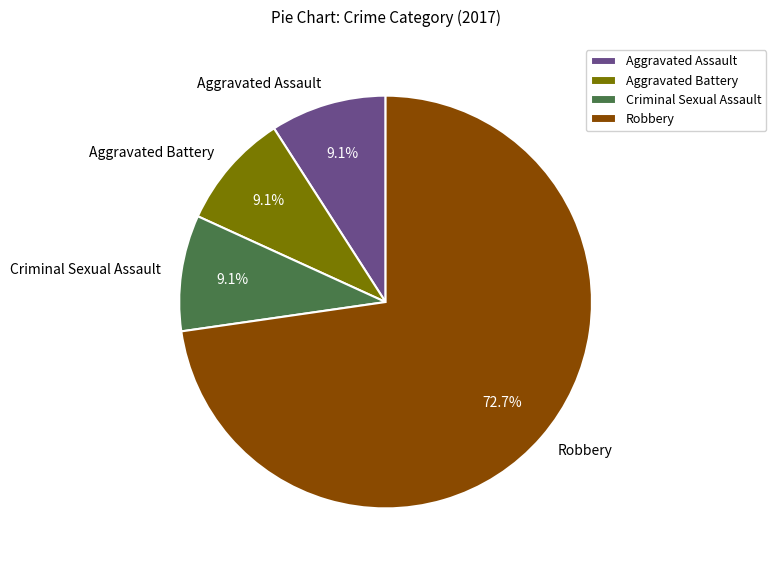

What is the total percentage of Robbery and Aggravated Assault?

81.8%